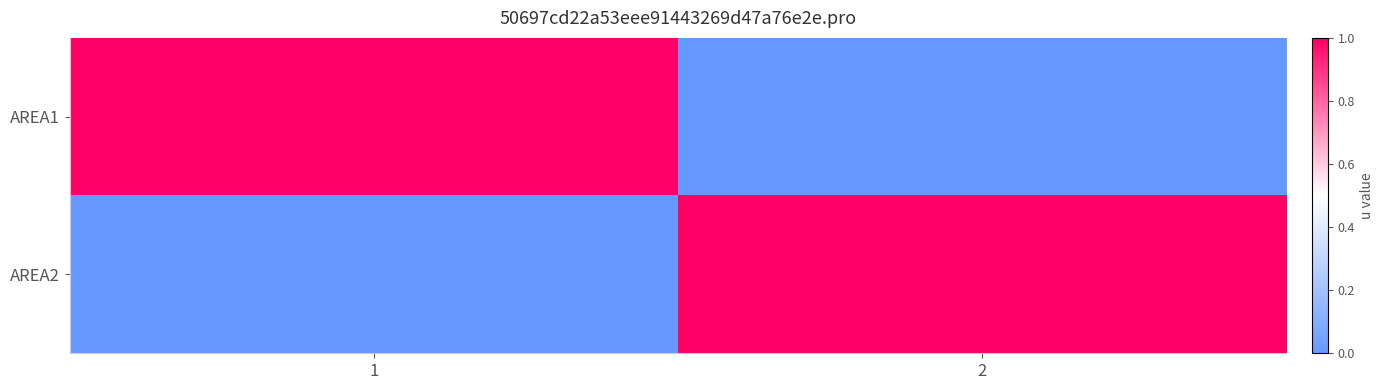

List the labels in order of AREA1 value, smallest first.

2, 1